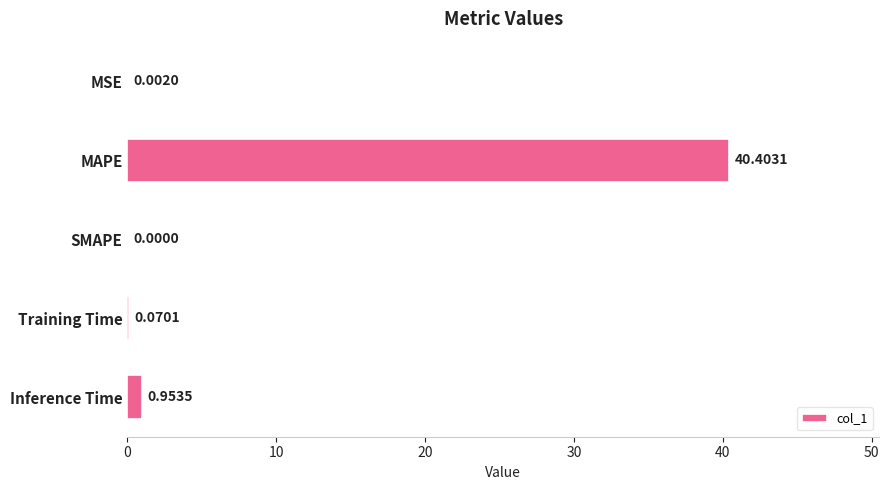

Which label corresponds to the largest value in the chart?

MAPE